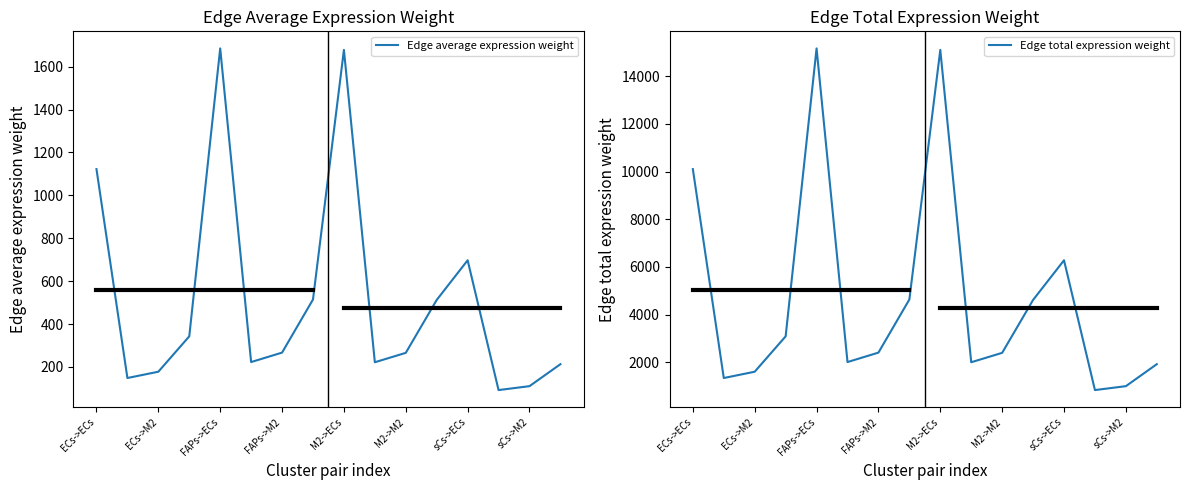

What is the minimum value for Edge average expression weight?

92.2